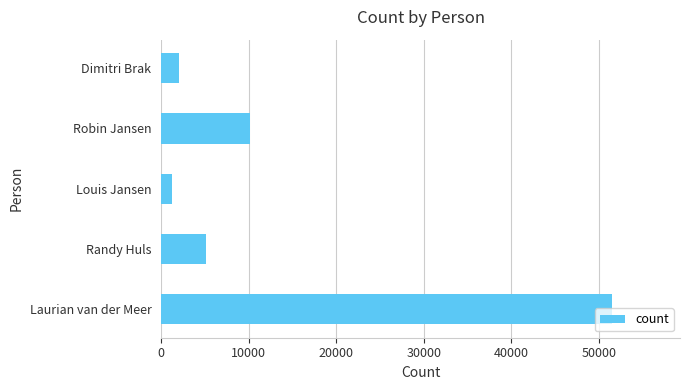

Rank the categories by value from highest to lowest.

Laurian van der Meer, Robin Jansen, Randy Huls, Dimitri Brak, Louis Jansen